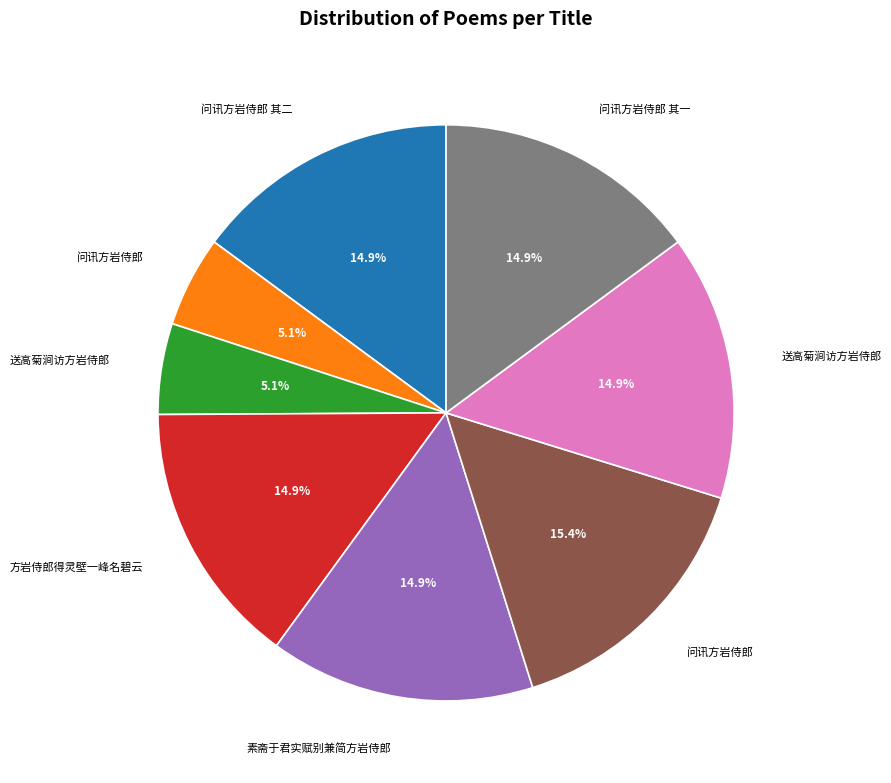

Is there any slice that represents more than half of the pie?

No